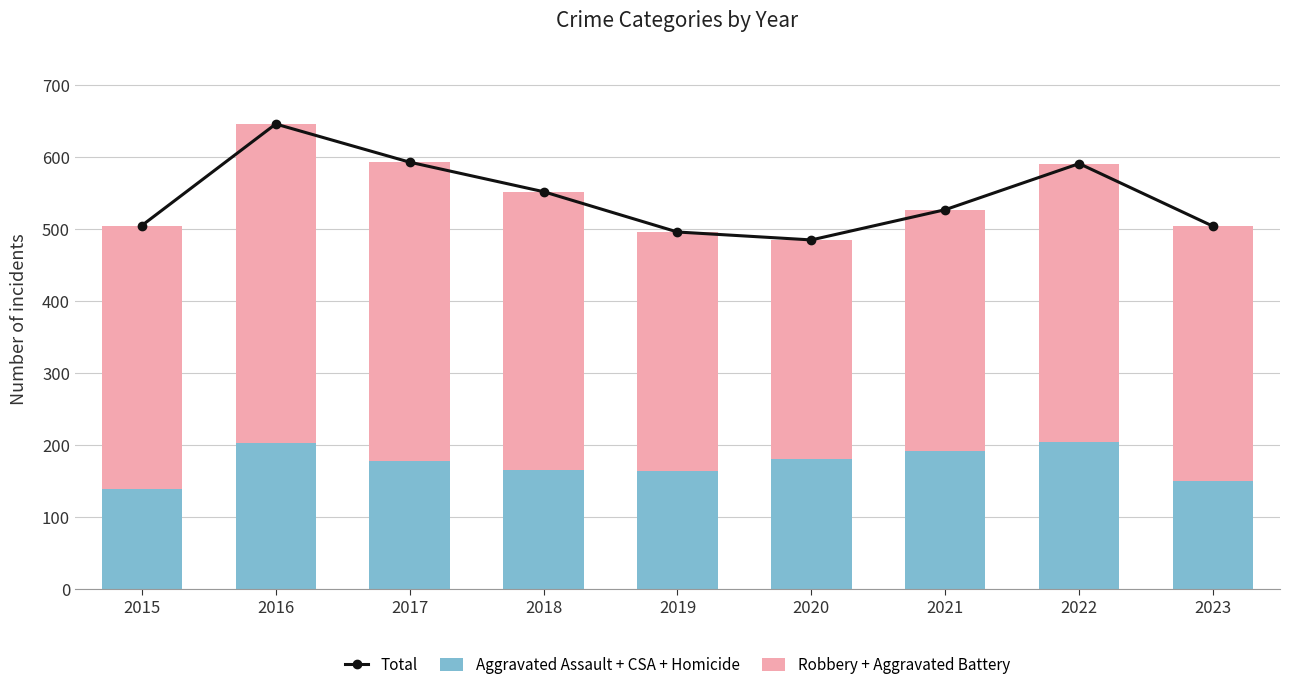

What is the average value of the Robbery + Aggravated Battery series?

369